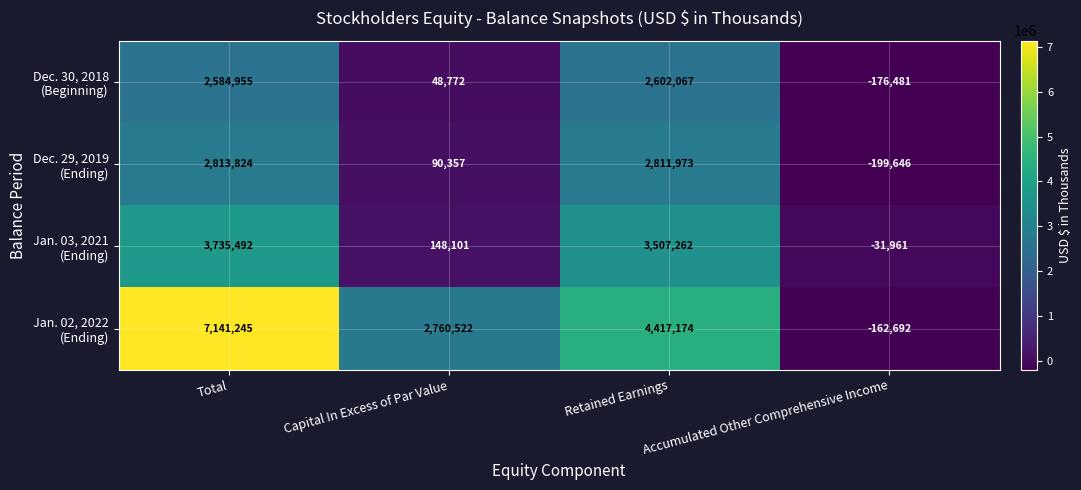

At which category is the sum across all series the highest?

Total